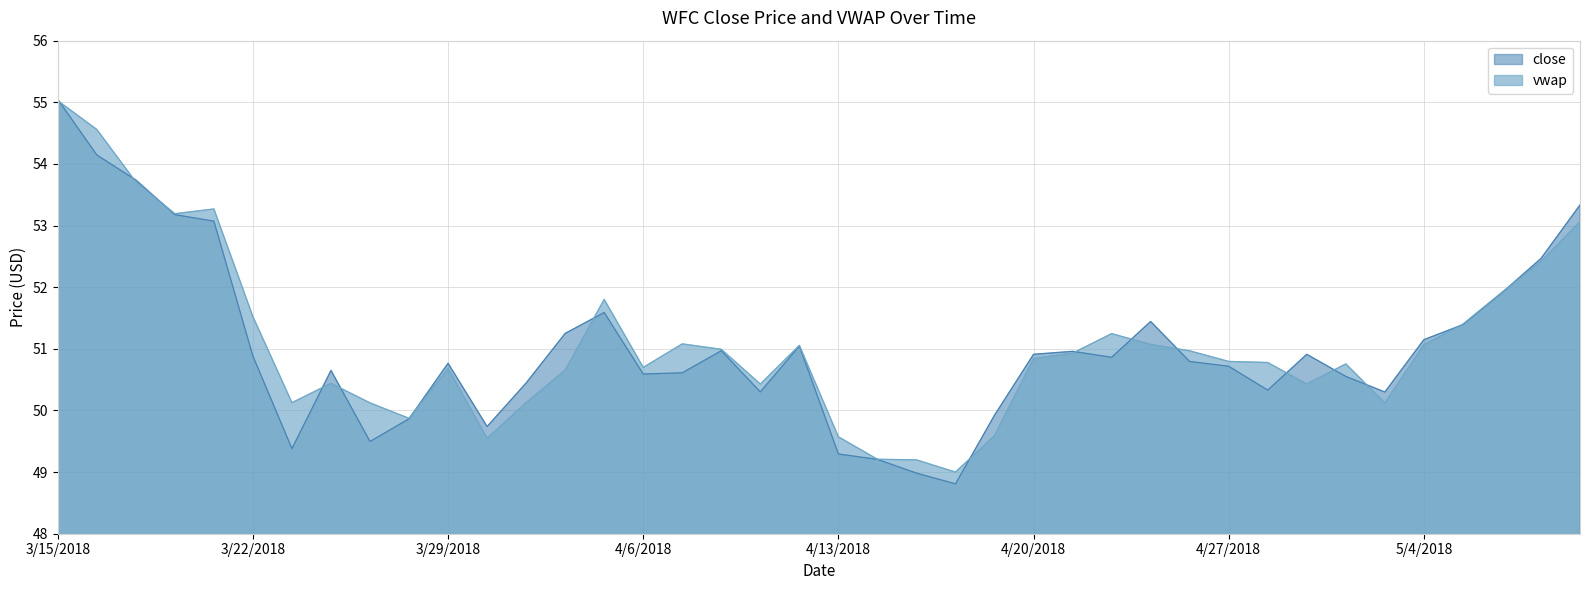

What is the difference between the maximum and minimum values in the vwap series?

6.0